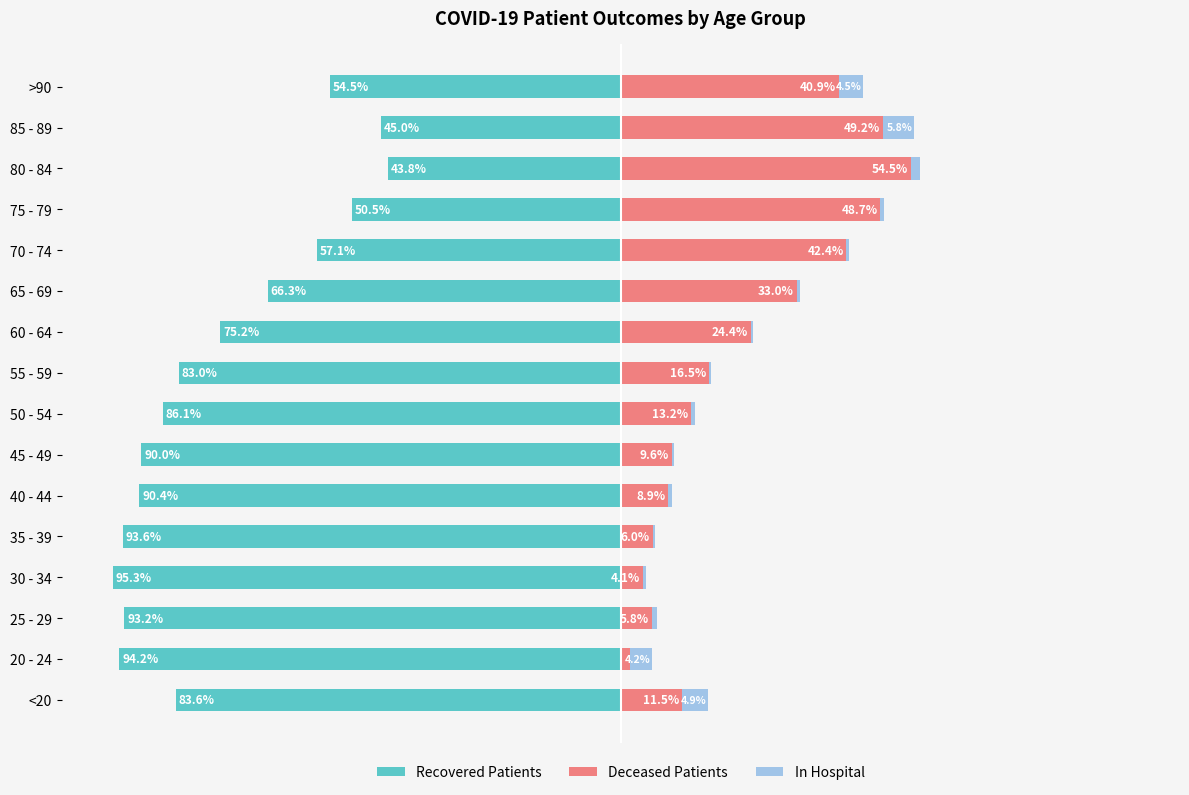

Reading left to right, transcribe all the data shown in this chart.

Recovered Patients: -83.6	-94.2	-93.2	-95.3	-93.6	-90.4	-90.0	-86.1	-83.0	-75.2	-66.3	-57.1	-50.5	-43.8	-45.0	-54.5
Deceased Patients: 11.5	1.7	5.8	4.1	6.0	8.9	9.6	13.2	16.5	24.4	33.0	42.4	48.7	54.5	49.2	40.9
In Hospital: 4.9	4.2	1.0	0.6	0.5	0.7	0.4	0.7	0.5	0.4	0.6	0.6	0.8	1.7	5.8	4.5